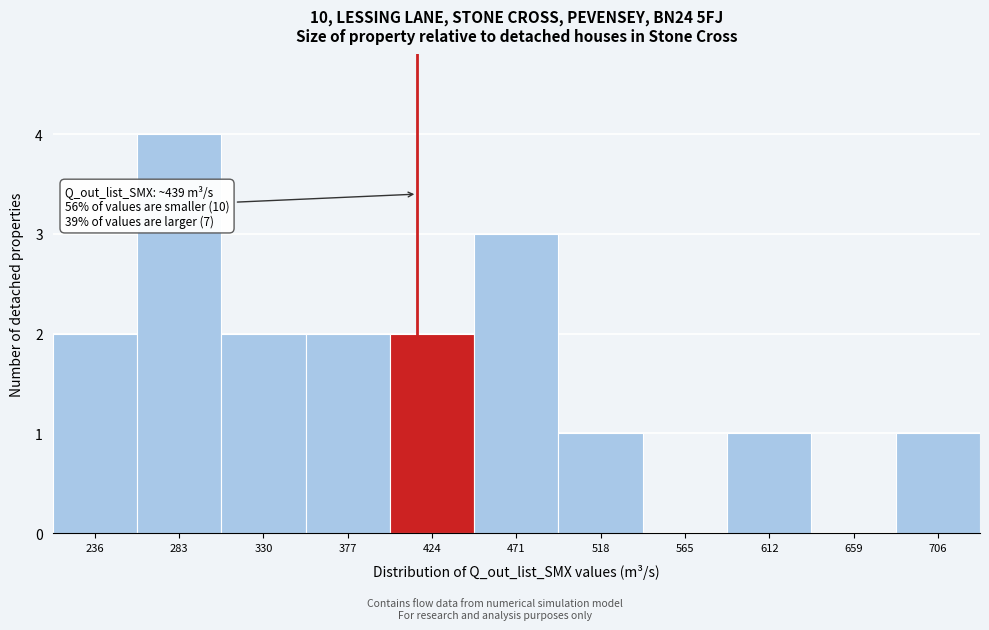

Reading right to left, what are all the values shown in this chart?

706=1	659=0	612=1	565=0	518=1	471=3	424=2	377=2	330=2	283=4	236=2